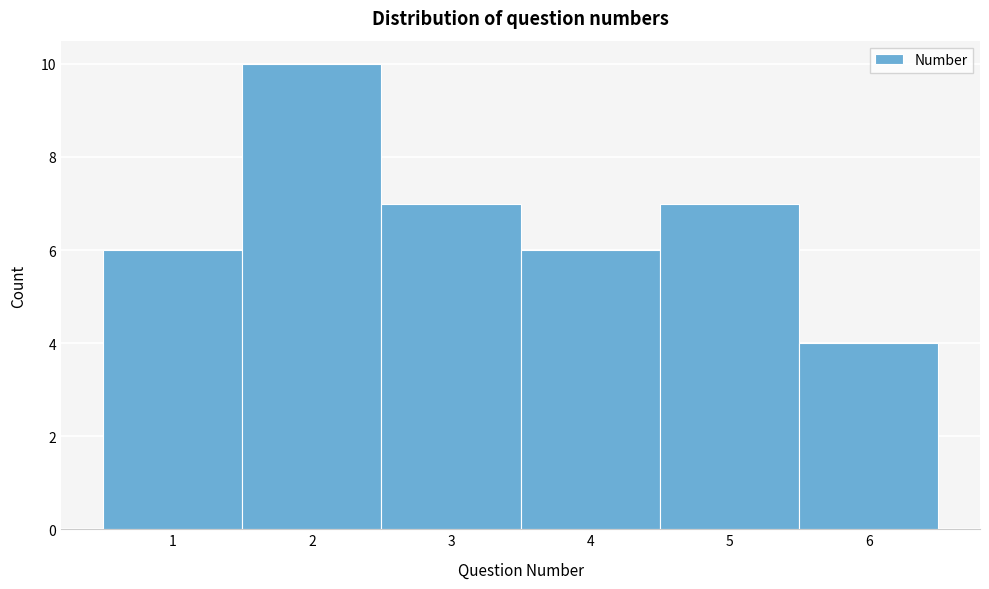

Over which range of the x-axis is the bar tallest?

1.5 to 2.5